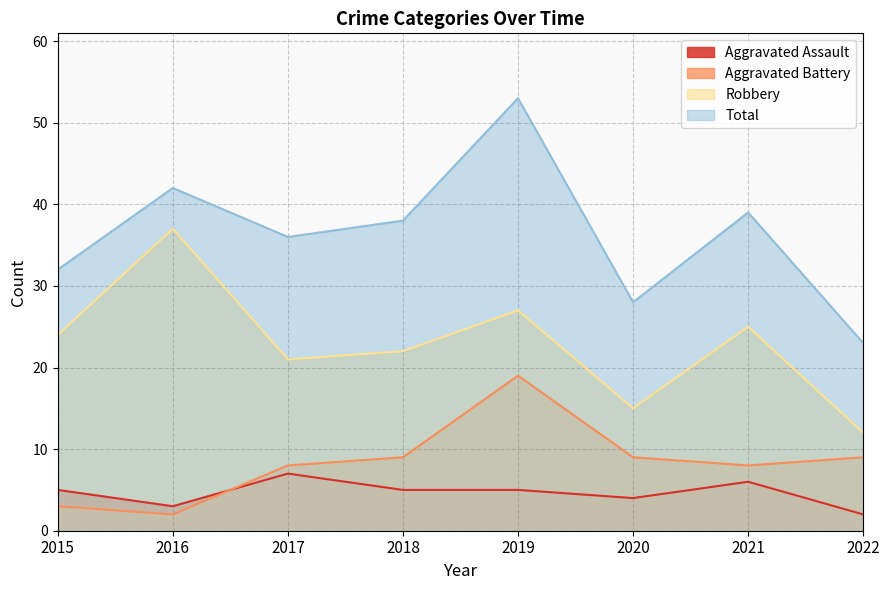

True or false: Total has a value of 42 at 2016.

True